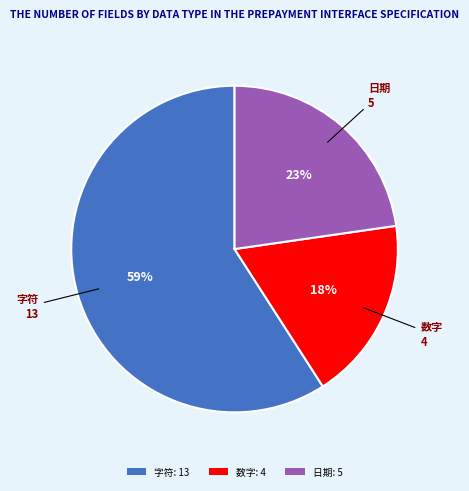

To the nearest percent, what is the difference between the largest and smallest slice percentages?

41%